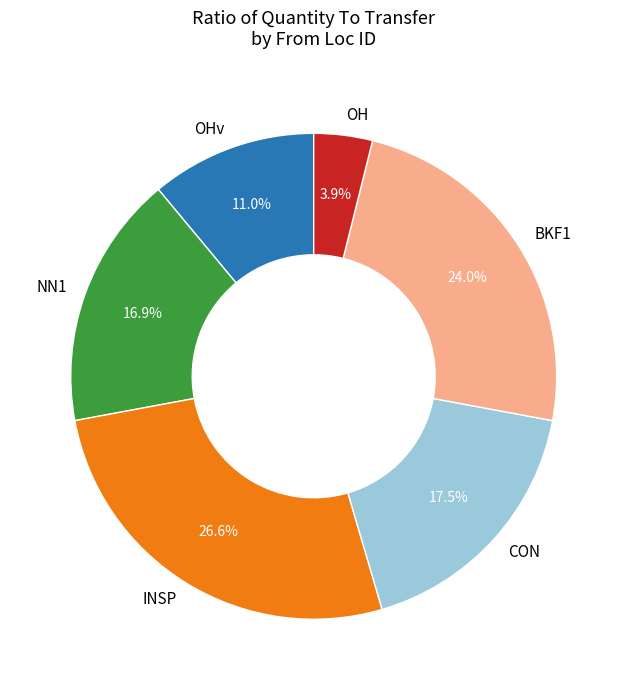

Approximately how many times larger is the value at BKF1 compared to CON?

1.4